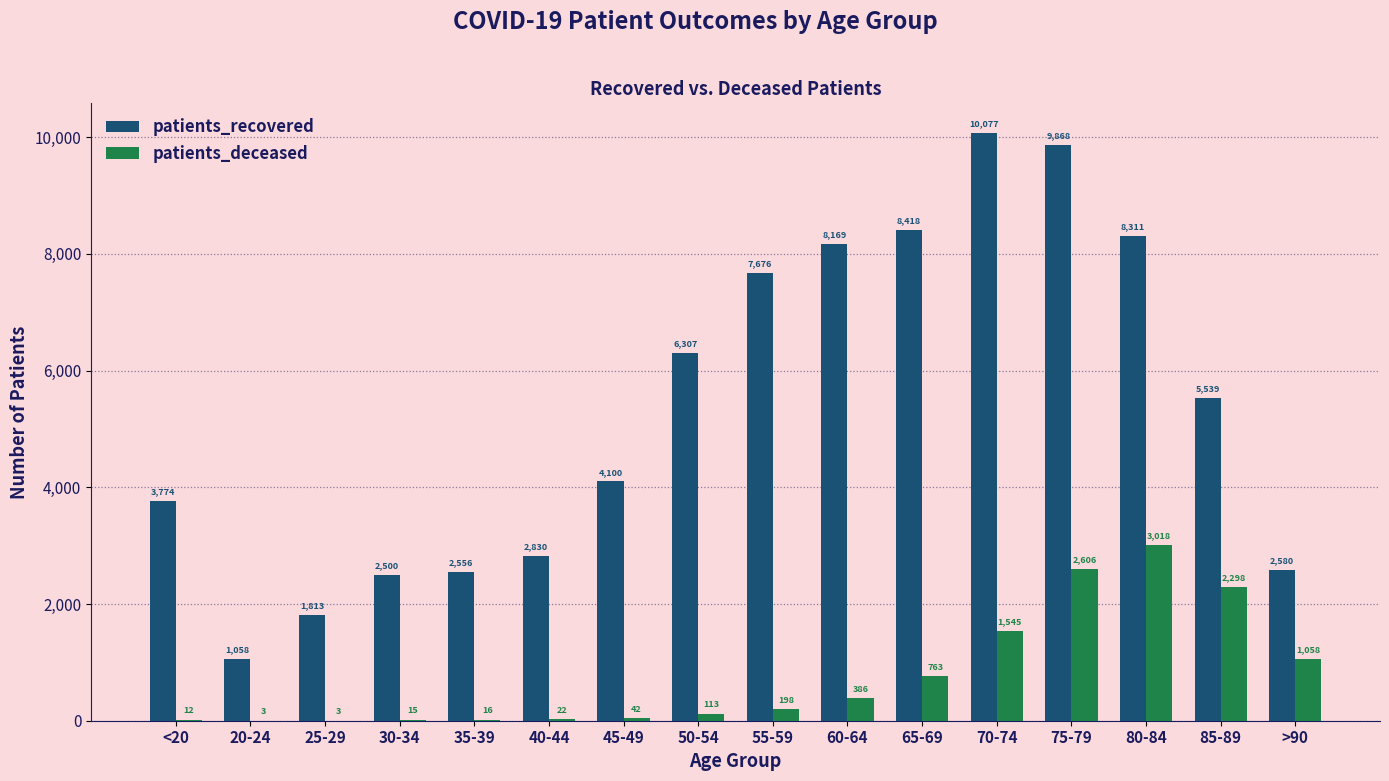

At which category is the sum across all series the highest?

75-79